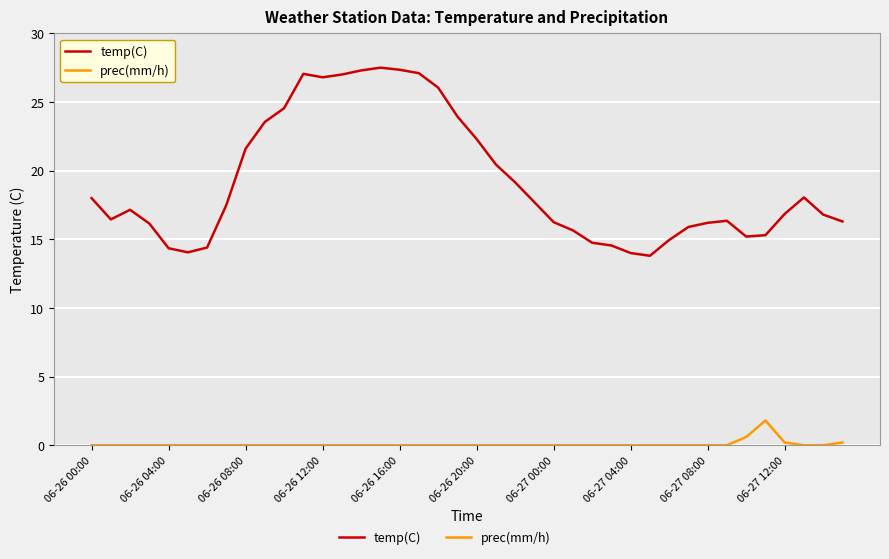

How many lines are shown in the chart?

2